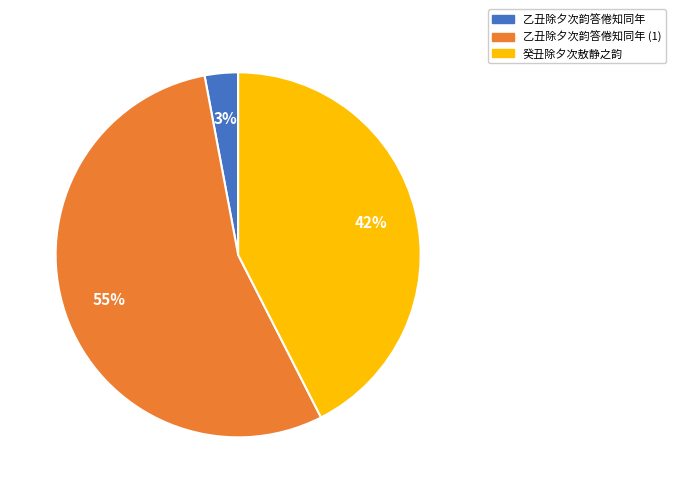

Which category has the biggest portion of the pie?

乙丑除夕次韵答倦知同年 (1)